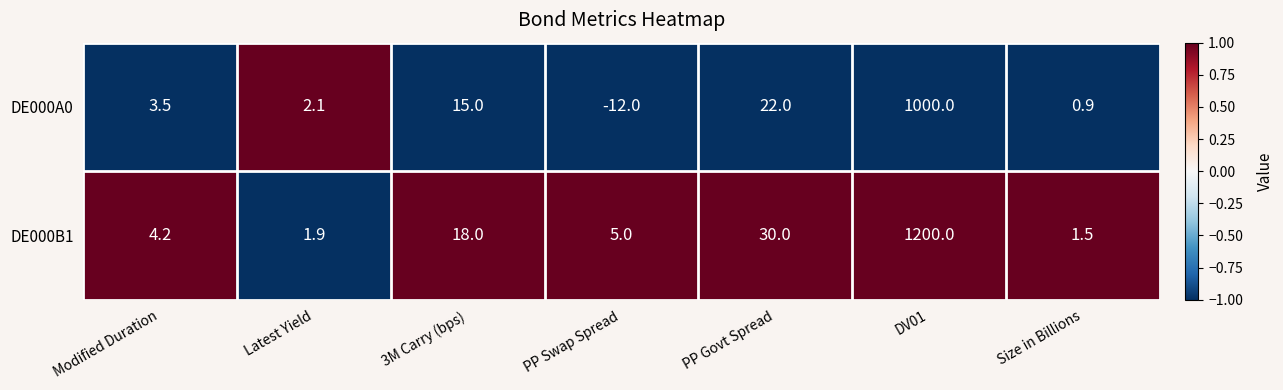

How many series are shown in this chart?

2